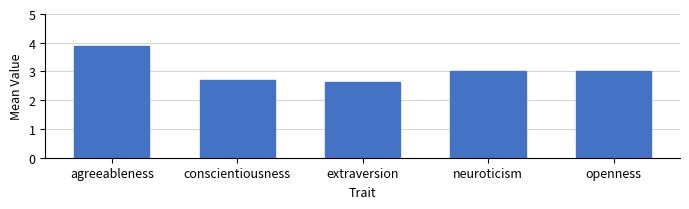

How many categories are shown in the chart?

5